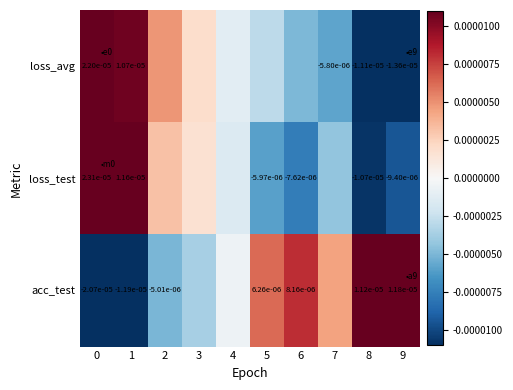

Rank the series at 1 from lowest to highest value.

acc_test, loss_avg, loss_test